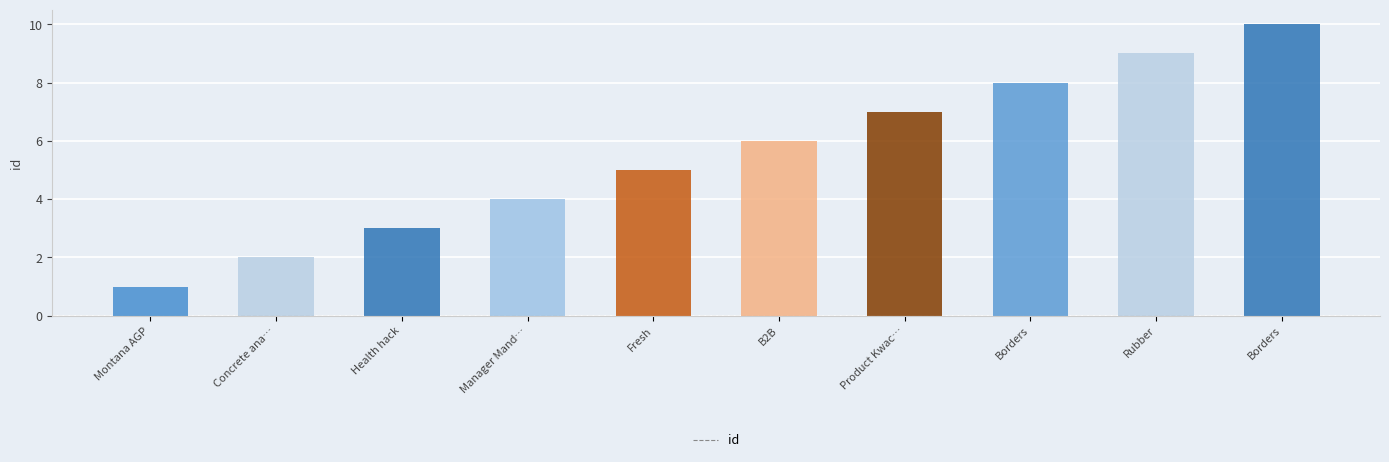

Rank the categories by value from highest to lowest.

Borders, Rubber, Borders, Product Kwac…, B2B, Fresh, Manager Mand…, Health hack, Concrete ana…, Montana AGP